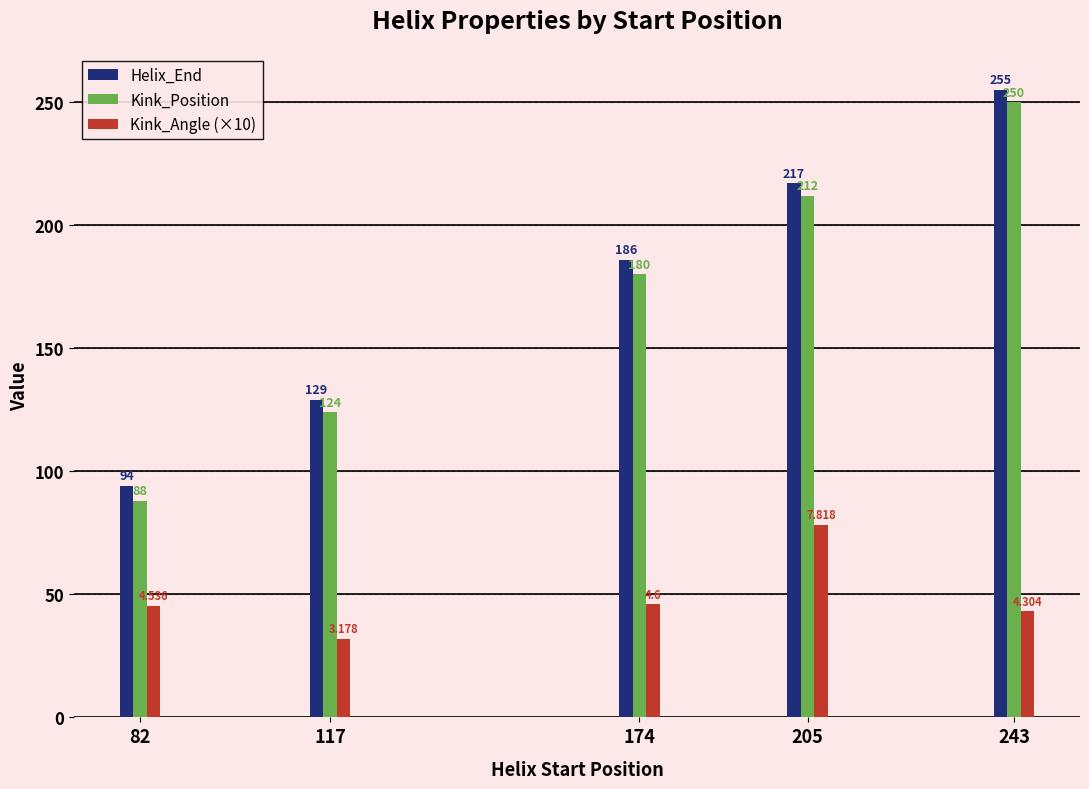

Are the bars grouped side by side (vs. stacked)?

Yes